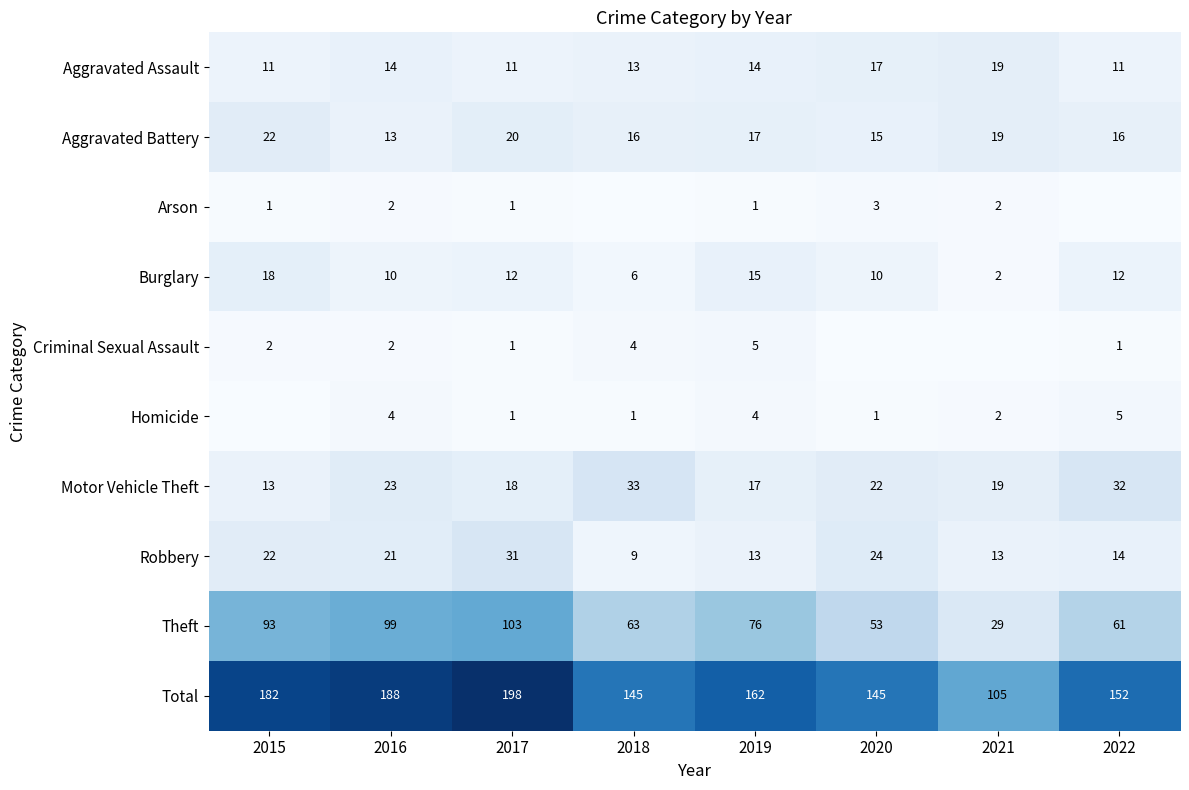

Is the value of Total at 2015 greater than the value of Homicide at 2020?

Yes